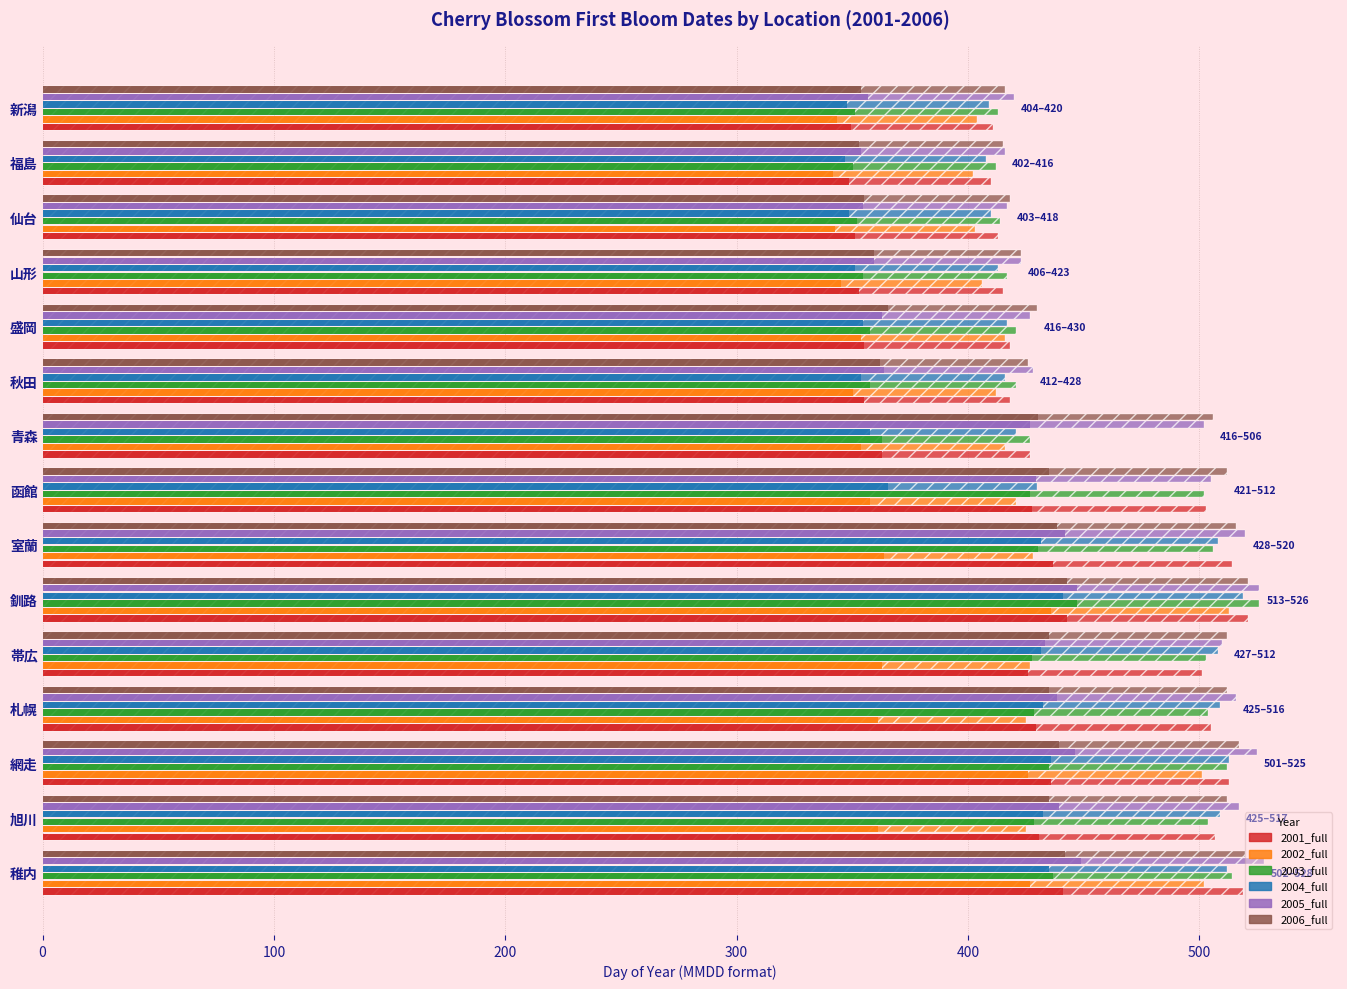

Reading left to right, what are all the values shown in this chart?

2001_full: 519	507	513	505	501	521	514	503	427	418	418	415	413	410	411
2002_full: 502	425	501	425	427	513	428	421	416	412	416	406	403	402	404
2003_full: 514	504	512	504	503	526	506	502	427	421	421	417	414	412	413
2004_full: 512	509	513	509	508	519	508	430	421	416	417	413	410	408	409
2005_full: 528	517	525	516	510	526	520	505	502	428	427	423	417	416	420
2006_full: 520	512	517	512	512	521	516	512	506	426	430	423	418	415	416